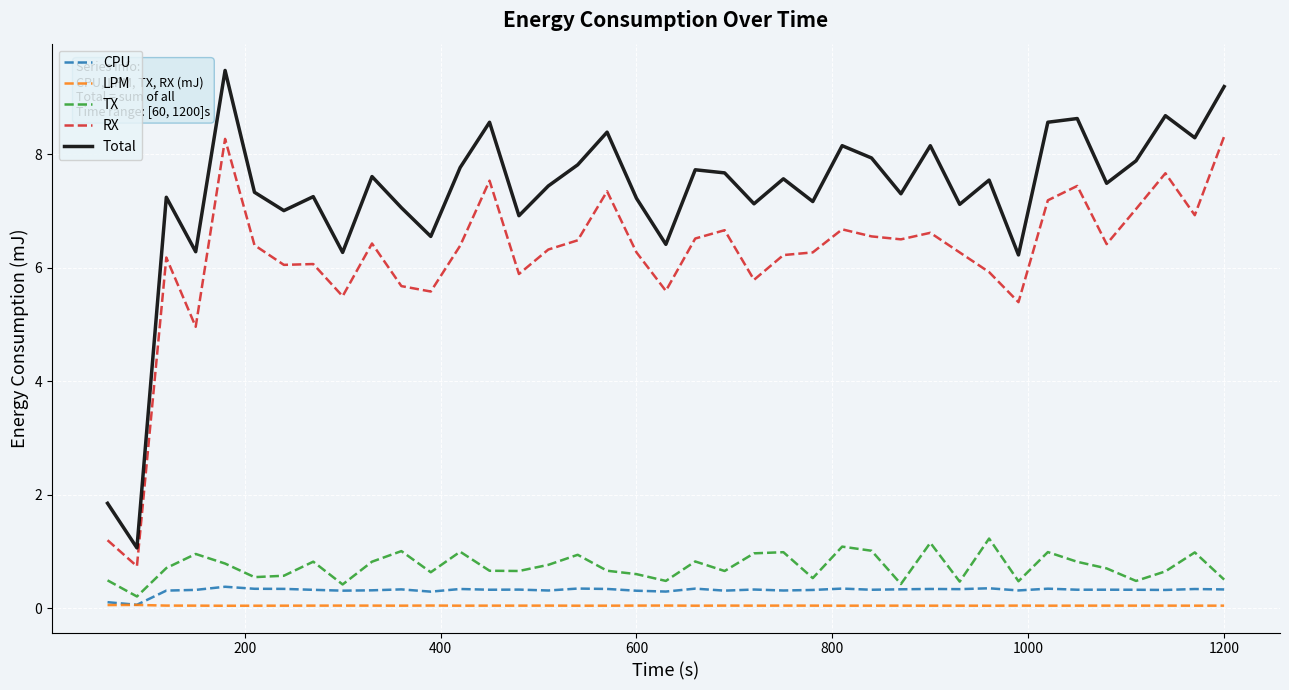

What is the maximum value shown in the chart?

9.5